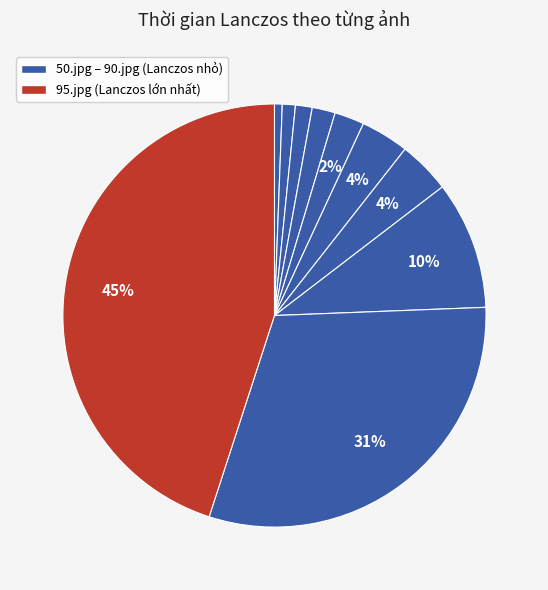

How many segments does this pie chart have?

10